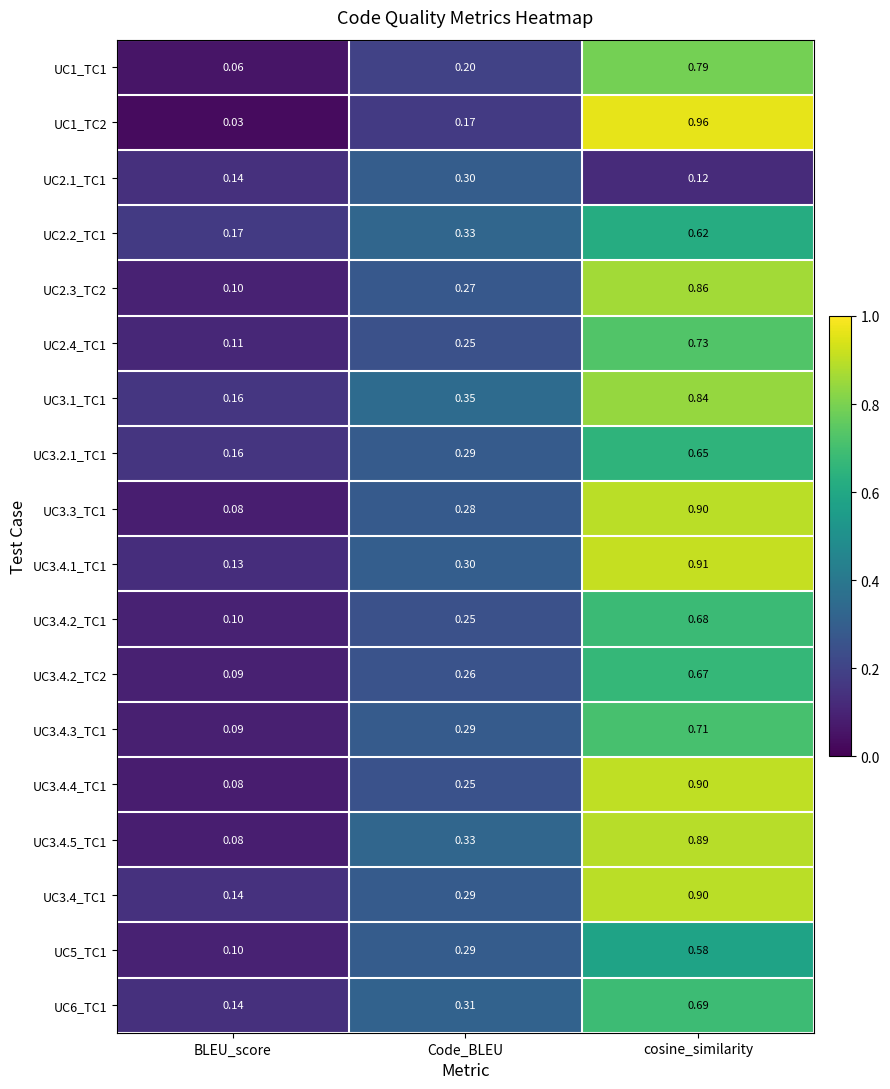

Which category has the lowest value in the UC3.2.1_TC1 series?

BLEU_score